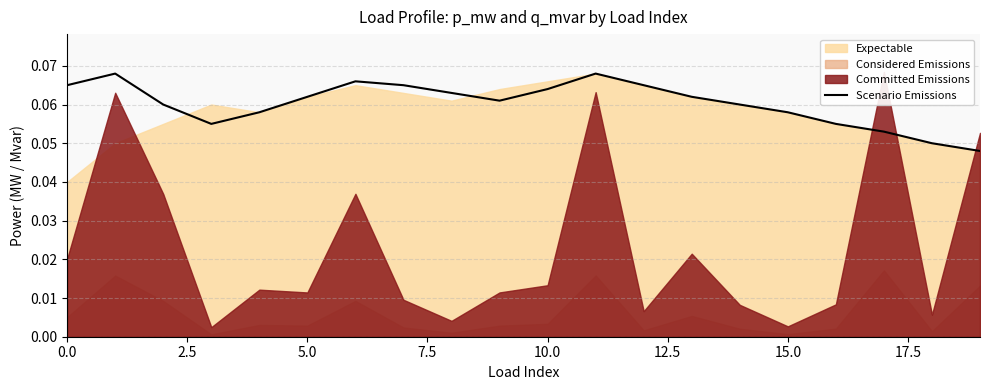

What is the value of the 16th point from the left?

0.1